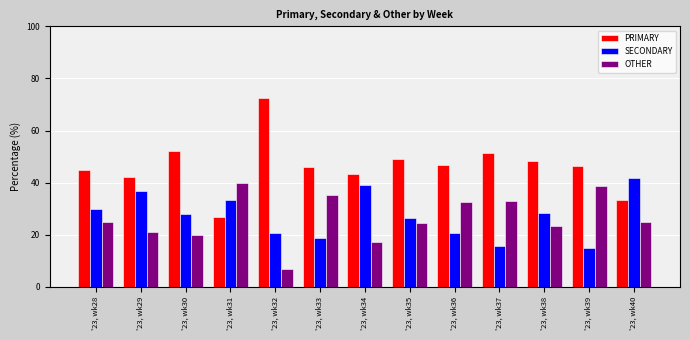

Which label corresponds to the smallest value in the chart?

'23, wk32